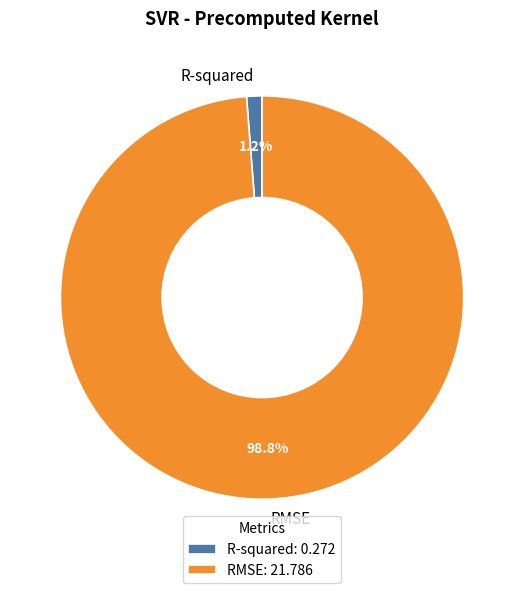

Count the number of slices in the pie.

2